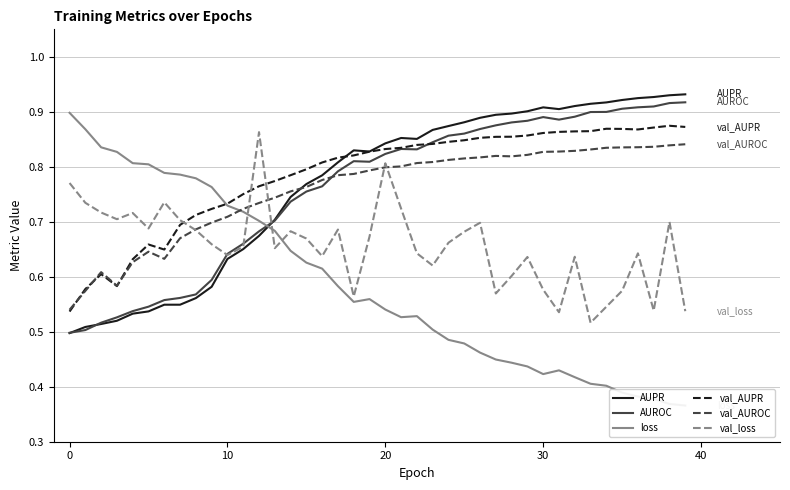

How many series are shown in this chart?

6